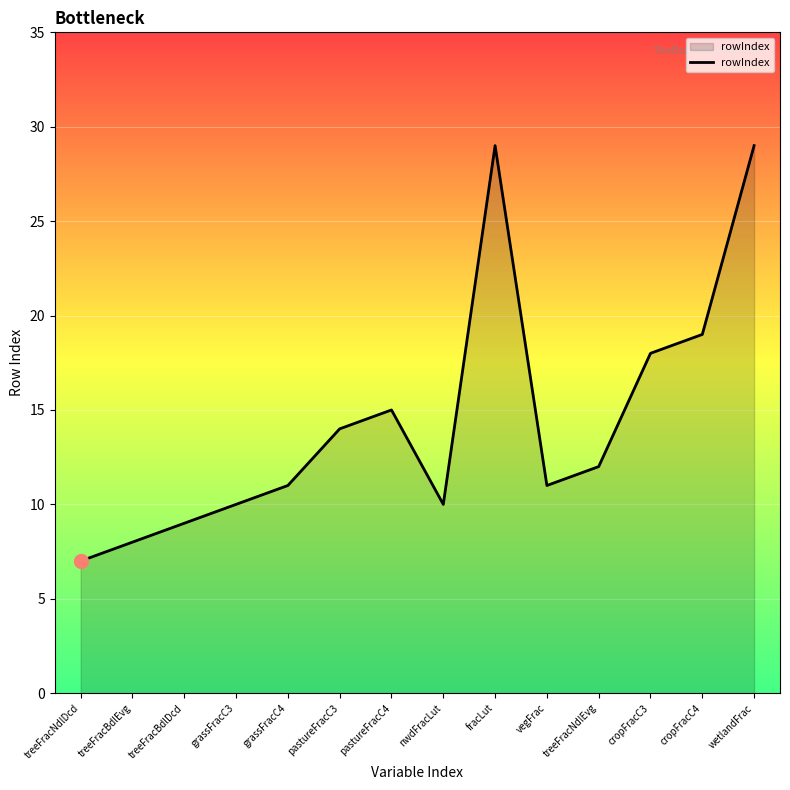

Where is the first local maximum?

pastureFracC4